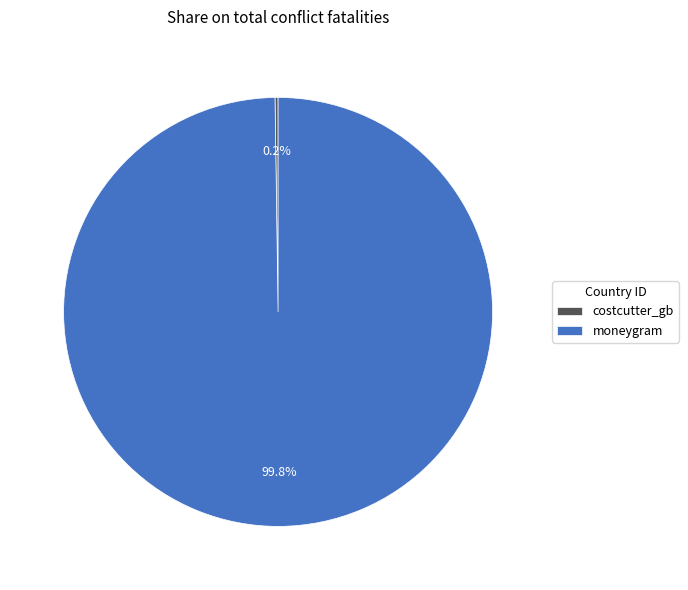

To the nearest percent, what is the average slice percentage?

50%